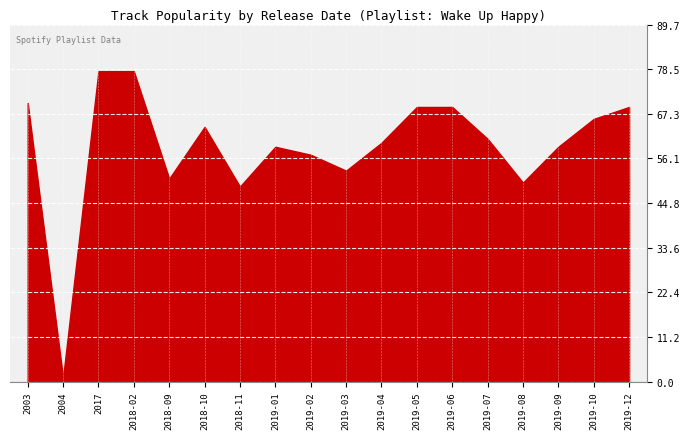

What is the value of the 17th point from the left?

66